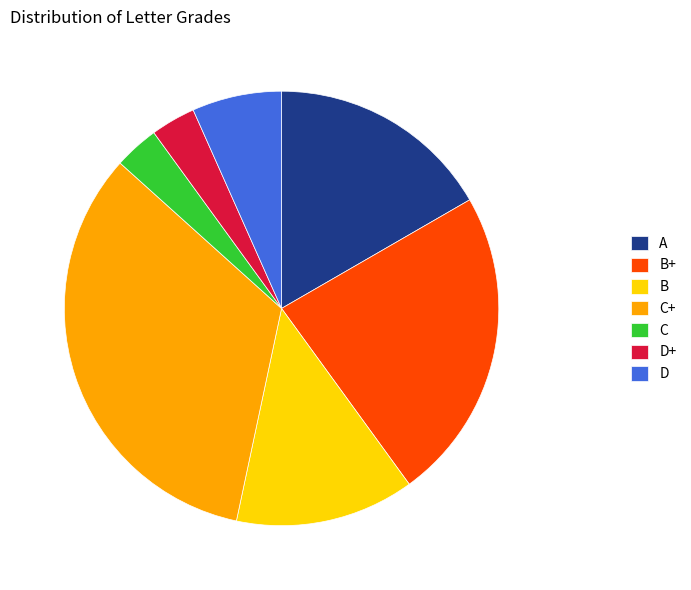

Is the sum of B and A greater than half?

No